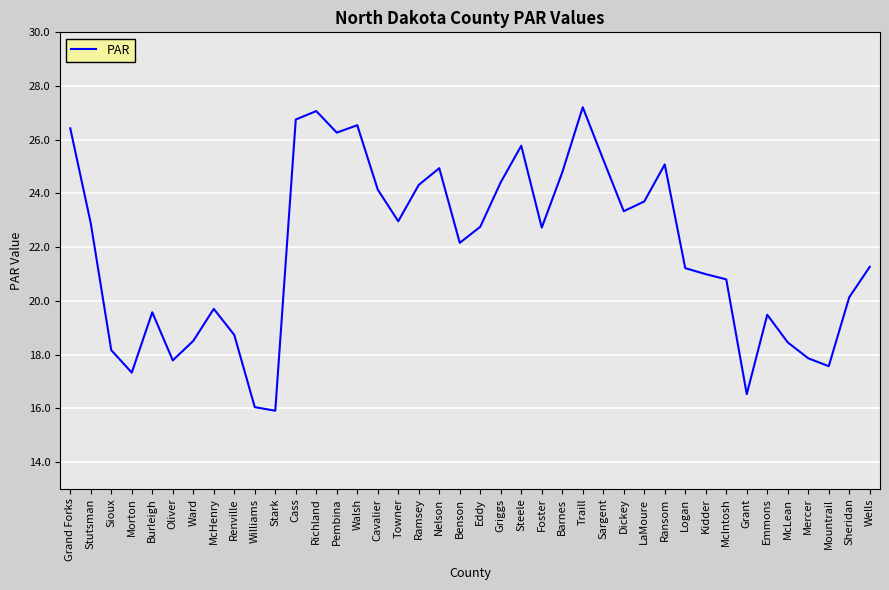

True or false: the data shows 40.9 at LaMoure.

False